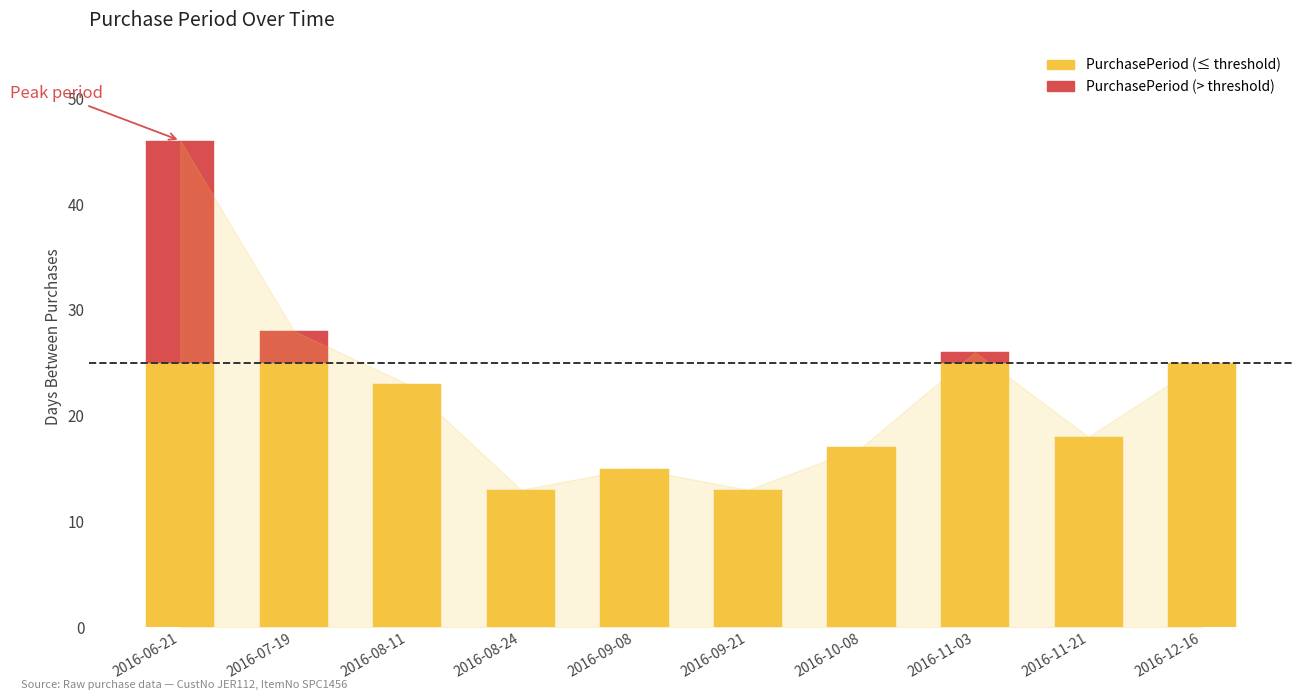

The value at 2016-11-03 is 36. True or false?

False